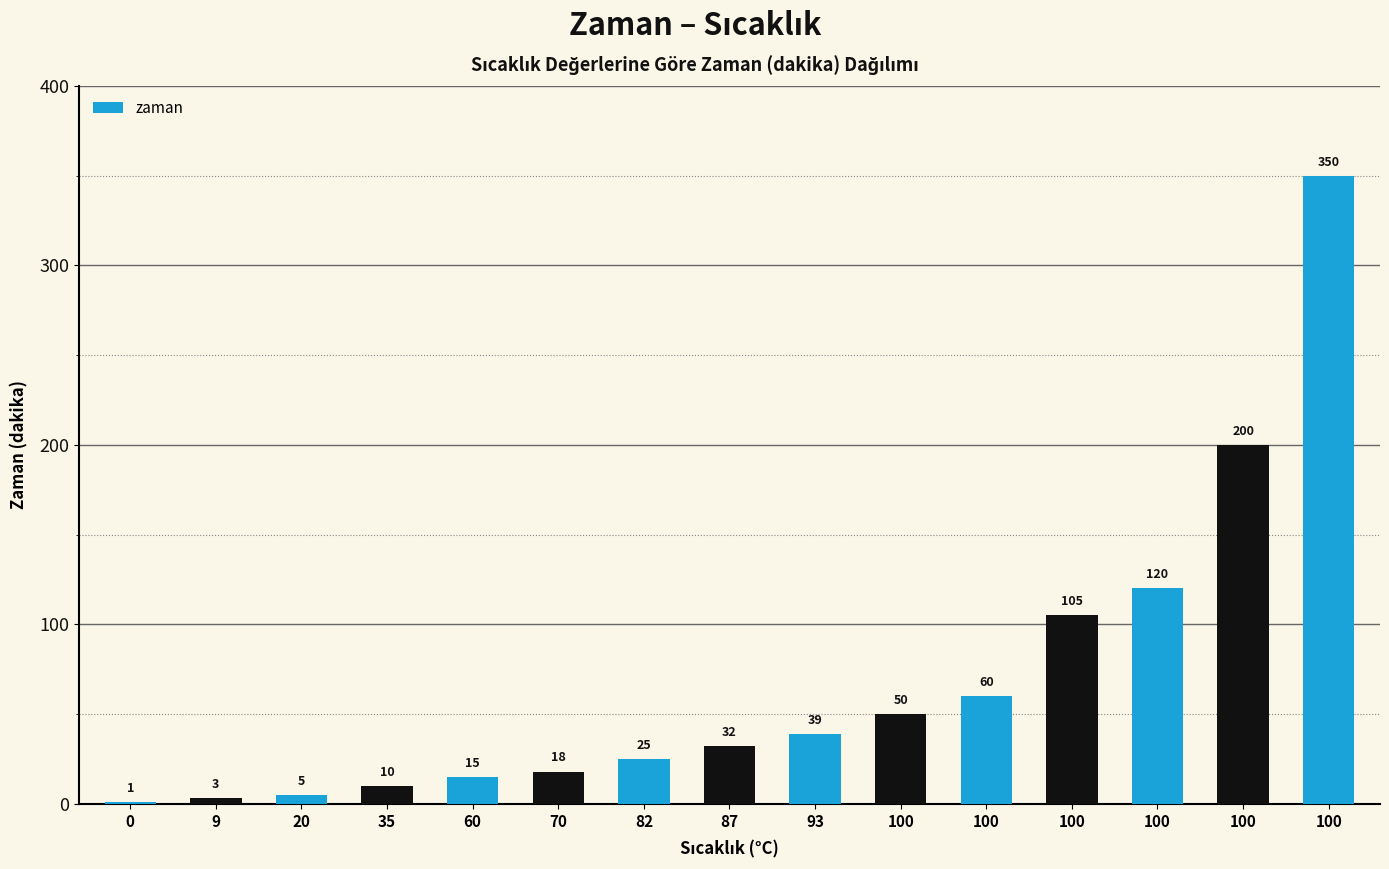

What is the difference between the maximum and minimum values?

349